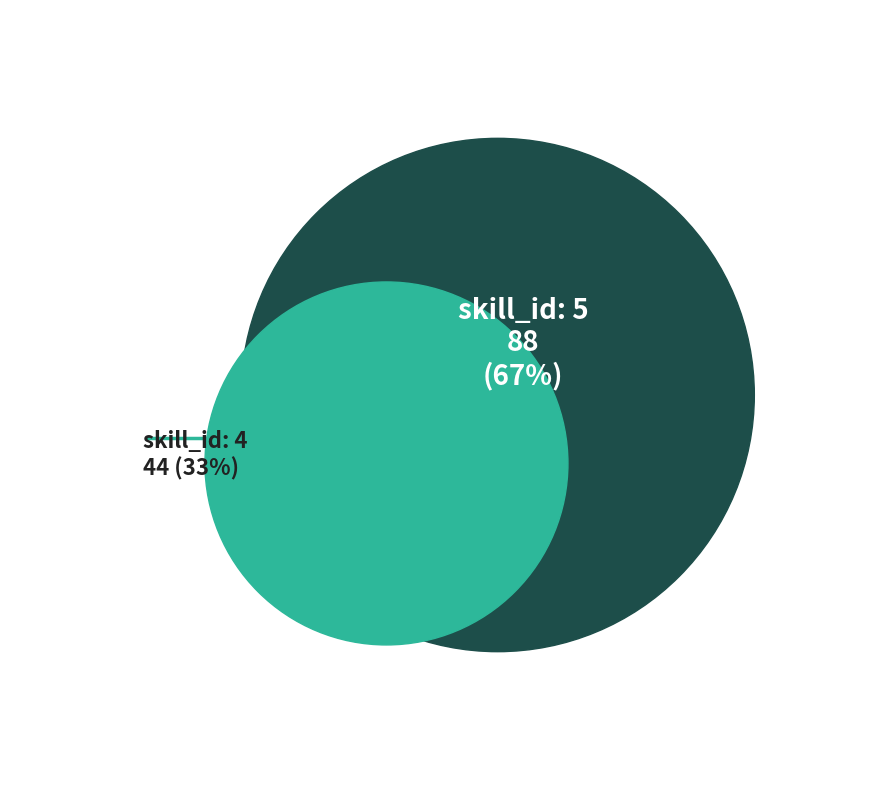

The 4 slice represents 33% of the pie. True or false?

True